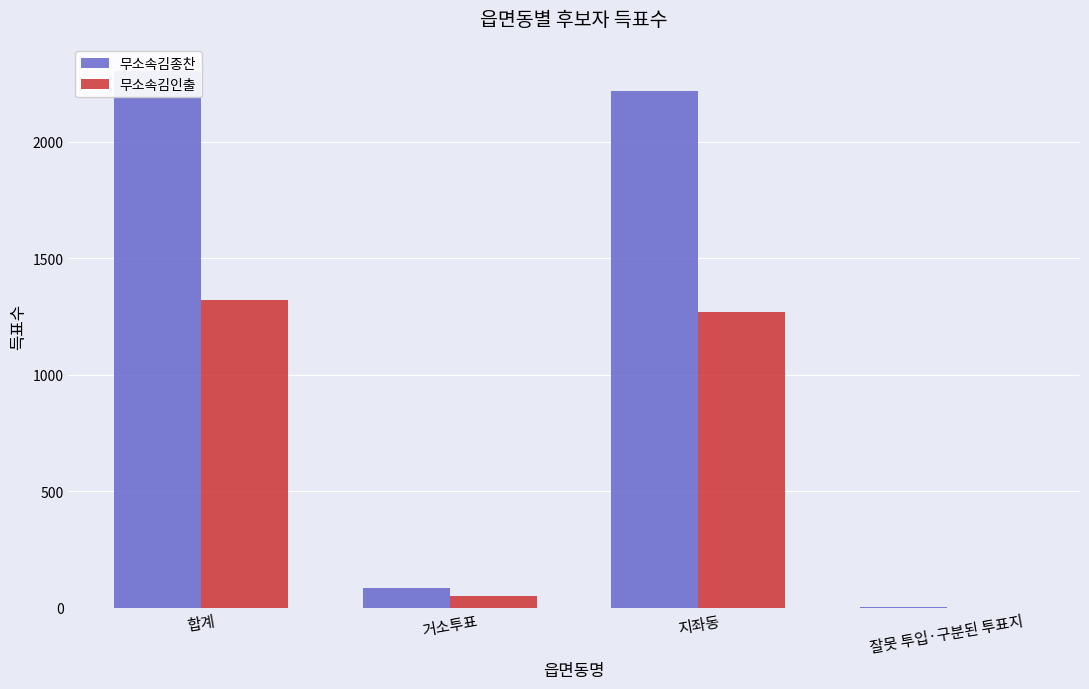

What is the total value across all series at 지좌동?

3486